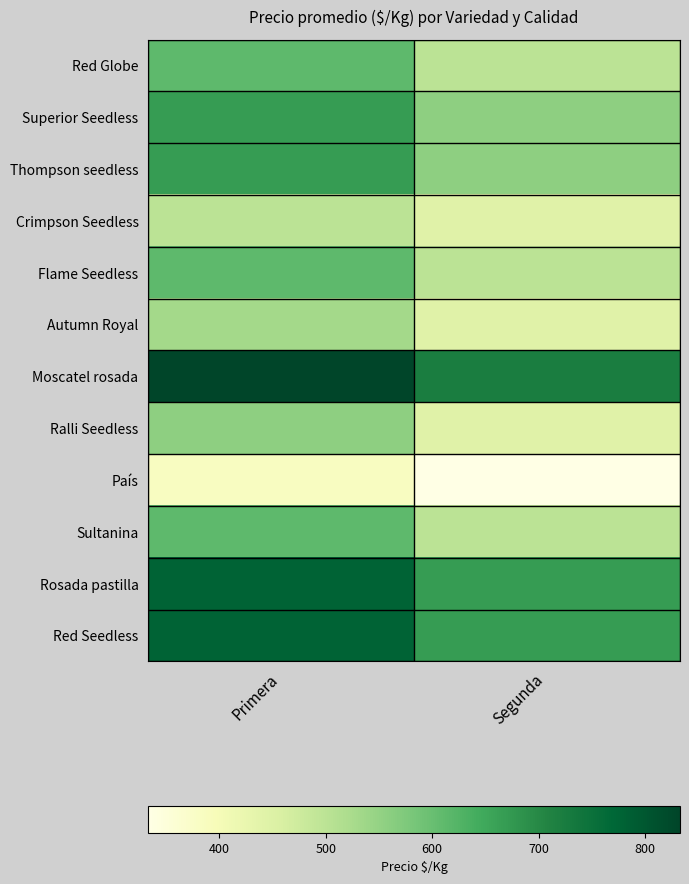

What is the total value across all series at Segunda?

6333